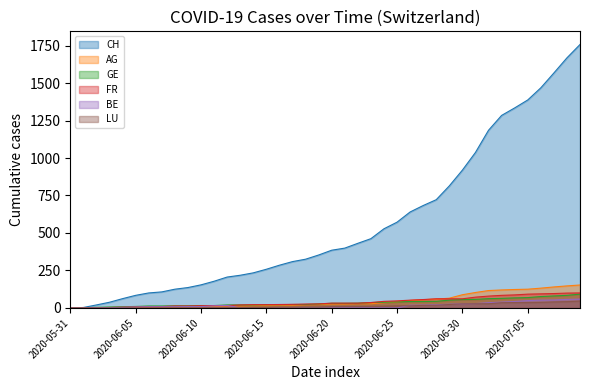

Which has a higher value, 2020-07-02 or 2020-06-26?

2020-07-02